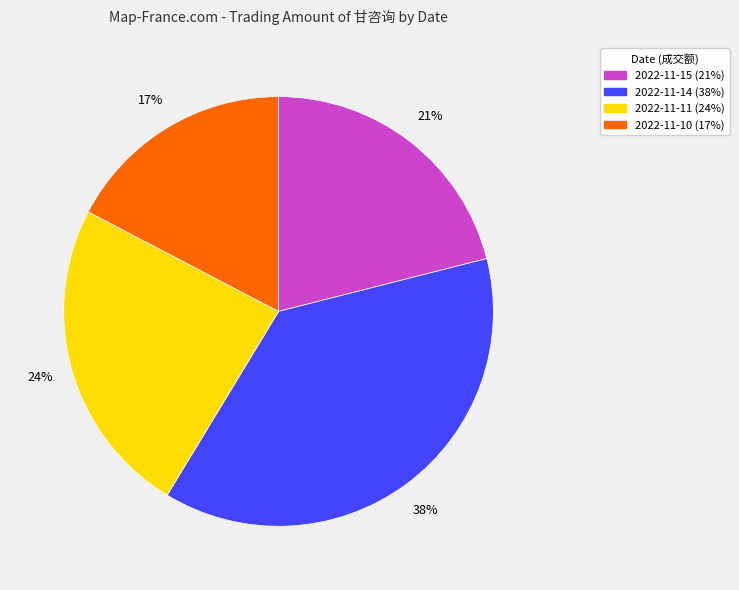

Is it true that 2022-11-11 is 32% of the pie?

False